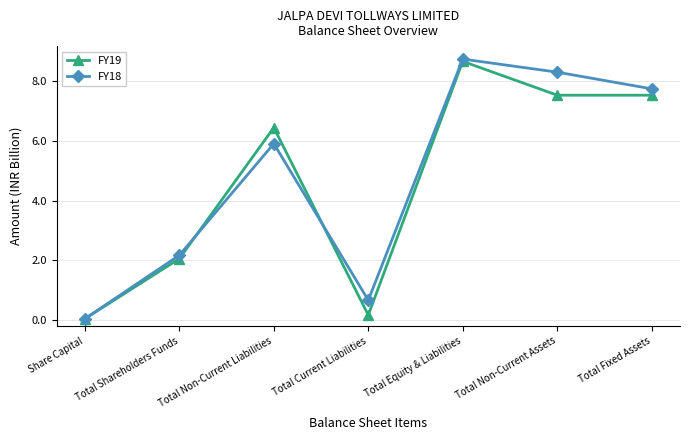

What is the difference between the maximum and second lowest values in the FY19 series?

8.5